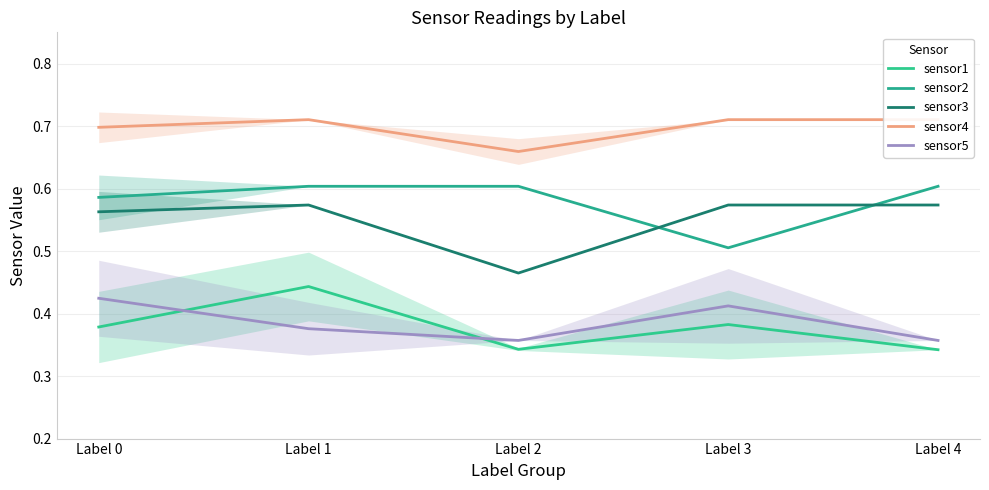

What is the total value across all series at Label 3?

2.6